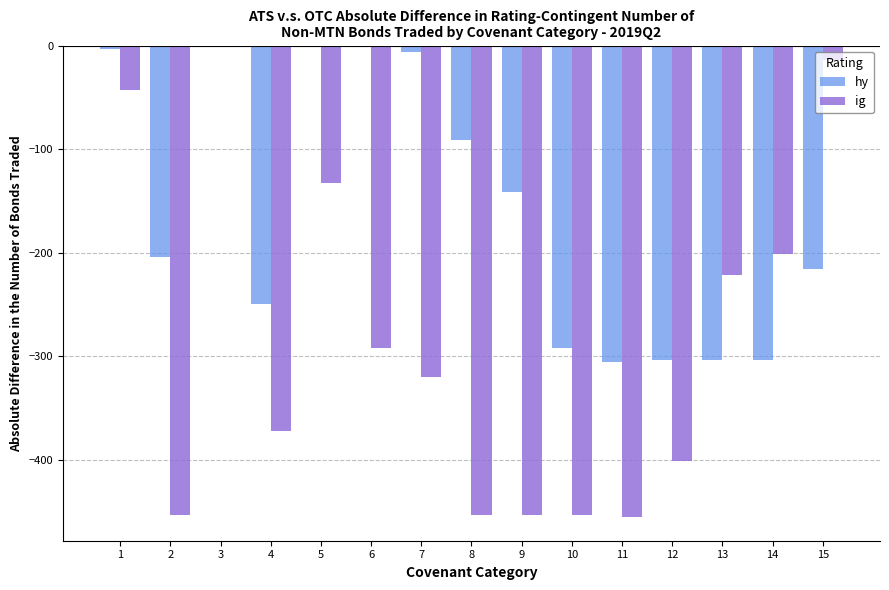

How many series are shown in this chart?

2